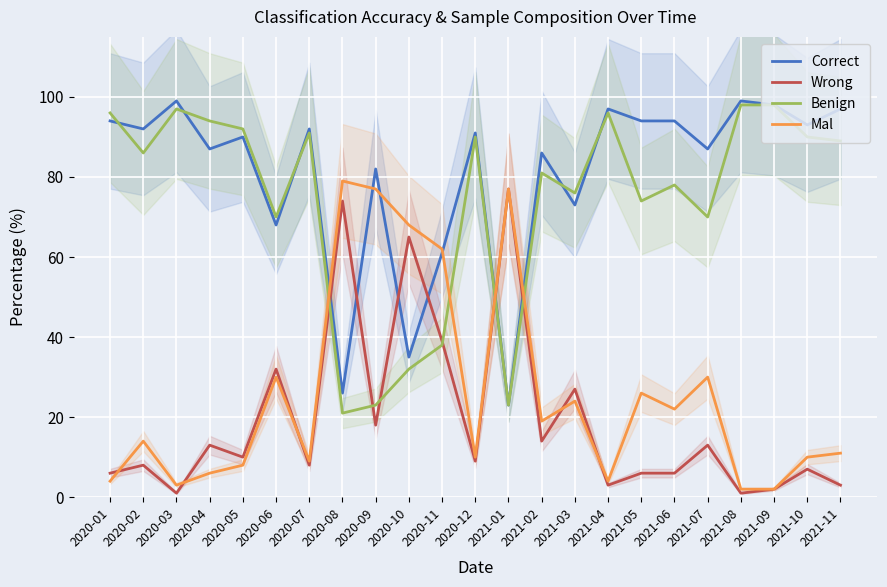

What is the maximum value for Mal?

79